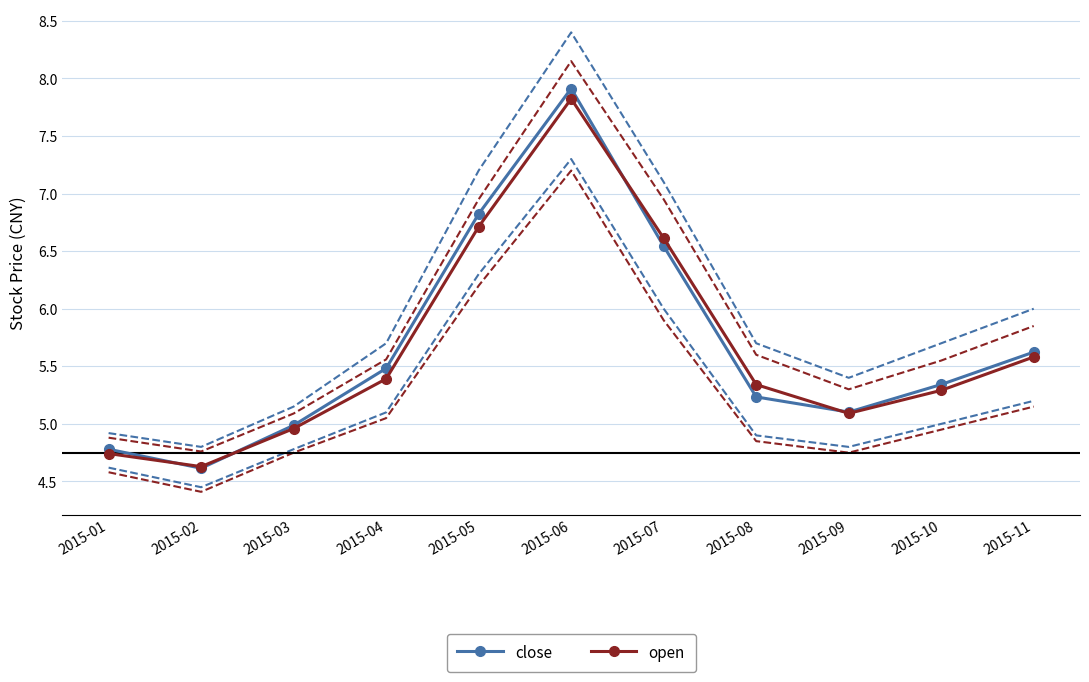

Which series has the largest range (max minus min)?

close